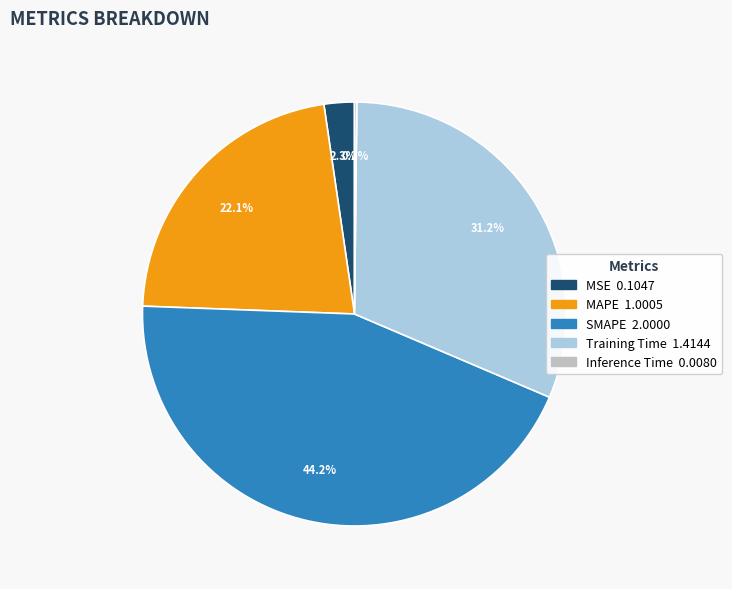

To the nearest percent, what is the difference between the MAPE and Training Time slice percentages?

9%